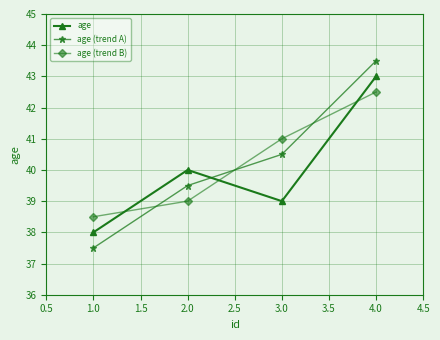

At which category is the sum across all series the highest?

4.0